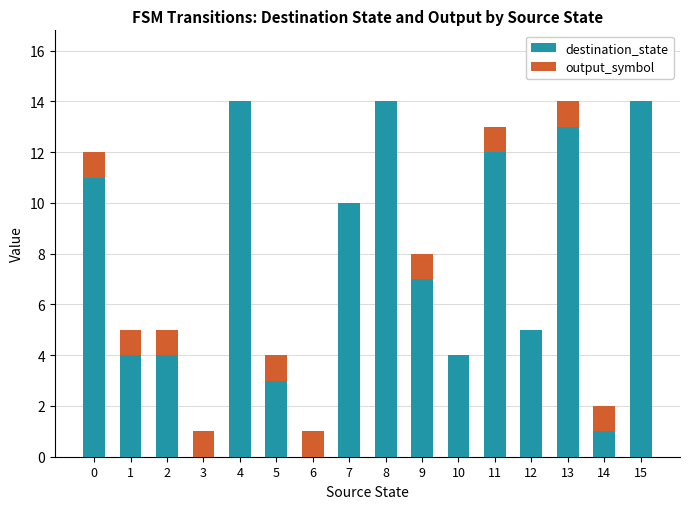

The destination_state series shows 3 at 9. True or false?

False